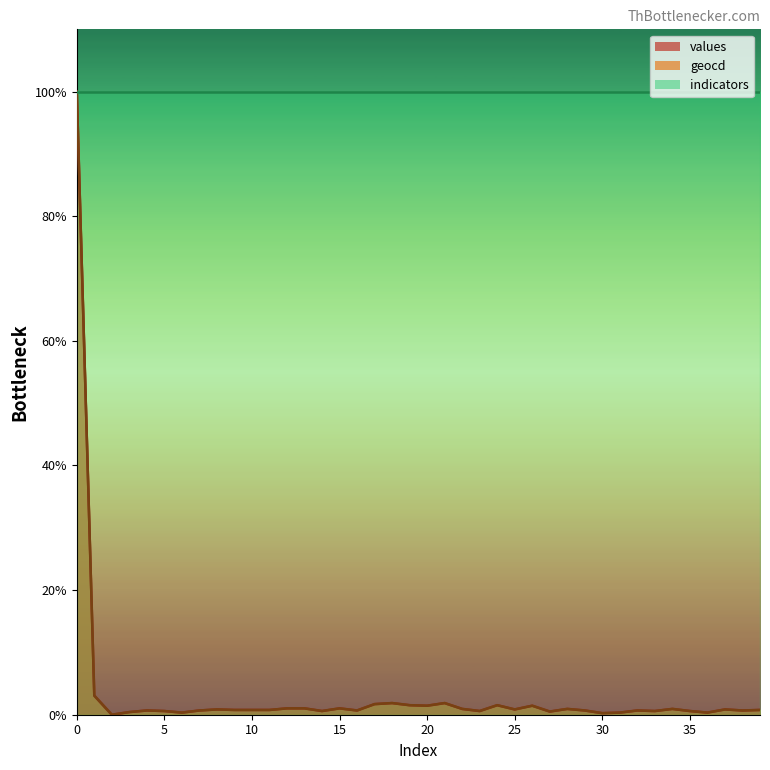

What is the difference between the maximum and second lowest values in the geocd series?

99.7